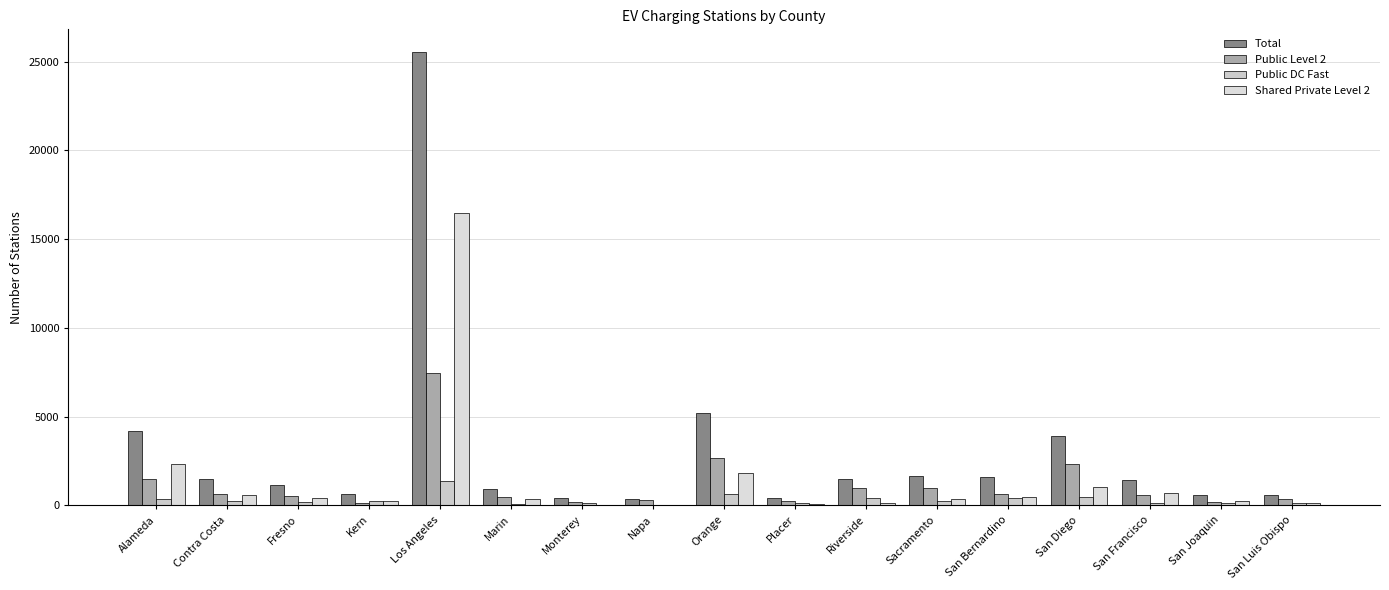

What is the label of the 7th bar from the right?

Riverside